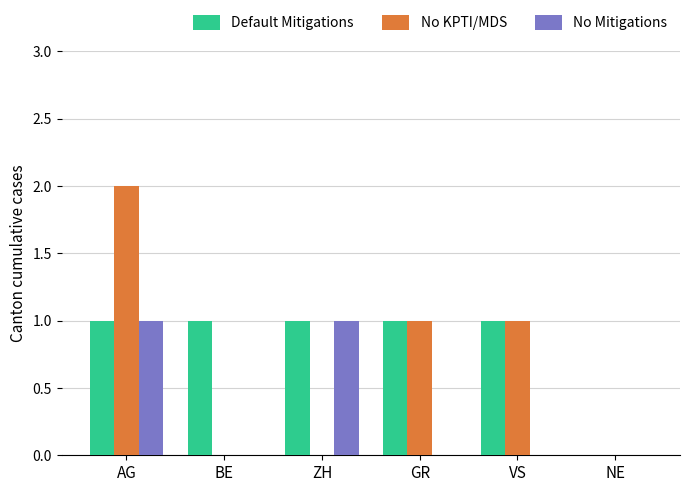

Count the number of data series in this chart.

3